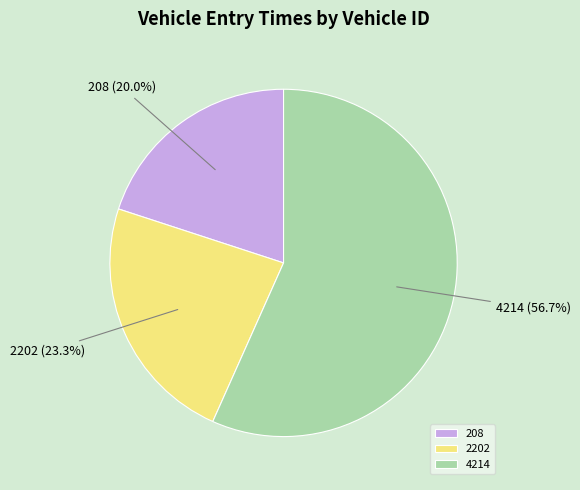

Which slice is the largest?

4214